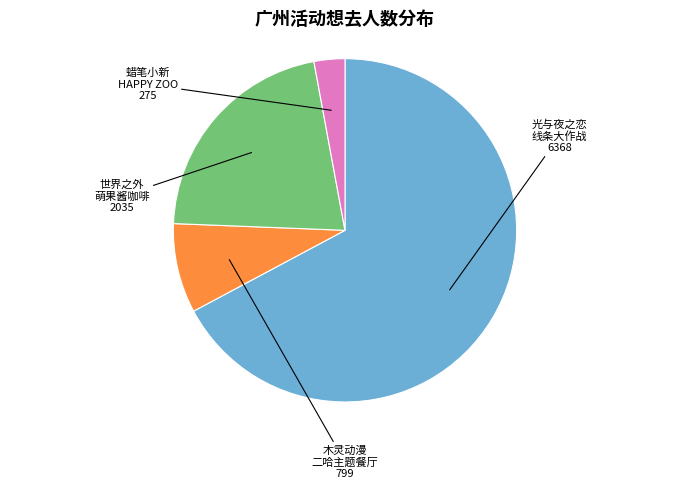

Is there any slice that represents more than half of the pie?

Yes